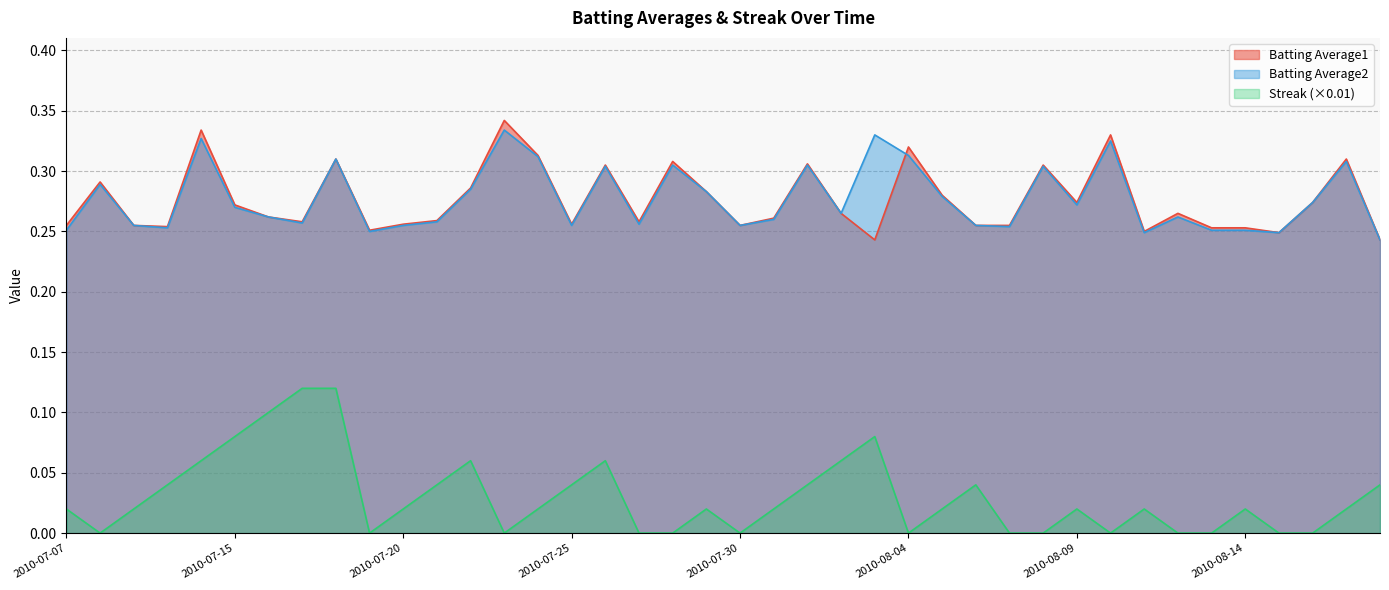

The value of Streak at 2010-08-01 is 0.1. True or false?

False